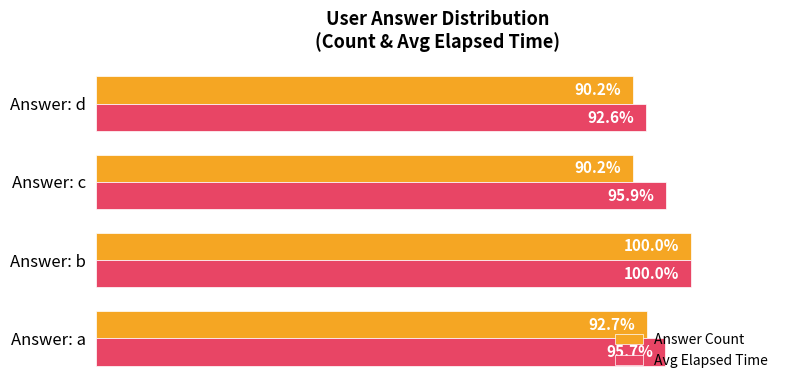

Which series has the widest spread of values?

Answer Count